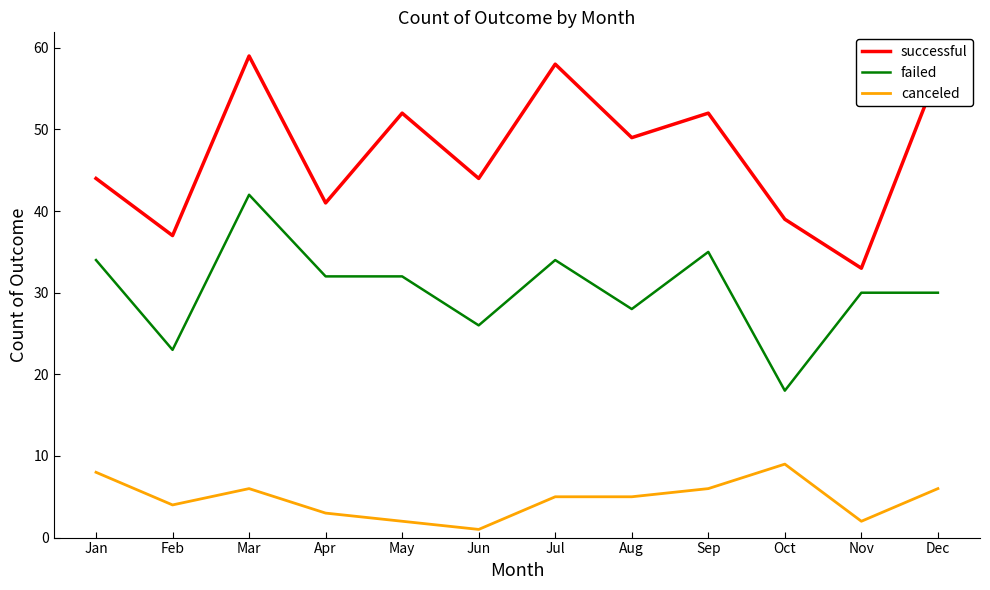

What is the sum of the failed values at Sep and Feb?

58